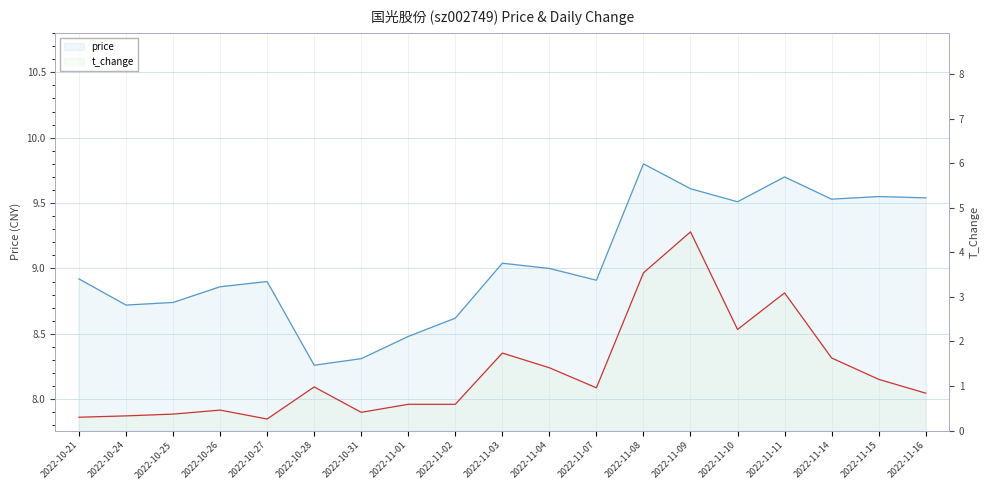

List the labels in order of price value, smallest first.

2022-10-28, 2022-10-31, 2022-11-01, 2022-11-02, 2022-10-24, 2022-10-25, 2022-10-26, 2022-10-27, 2022-11-07, 2022-10-21, 2022-11-04, 2022-11-03, 2022-11-10, 2022-11-14, 2022-11-16, 2022-11-15, 2022-11-09, 2022-11-11, 2022-11-08